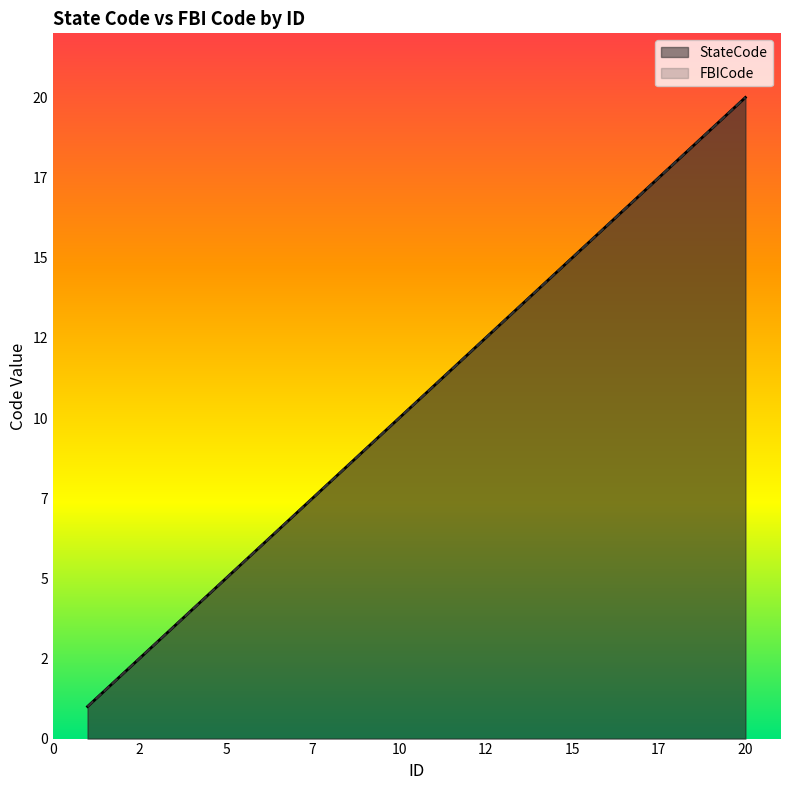

True or false: FBICode and StateCode intersect in this chart.

False